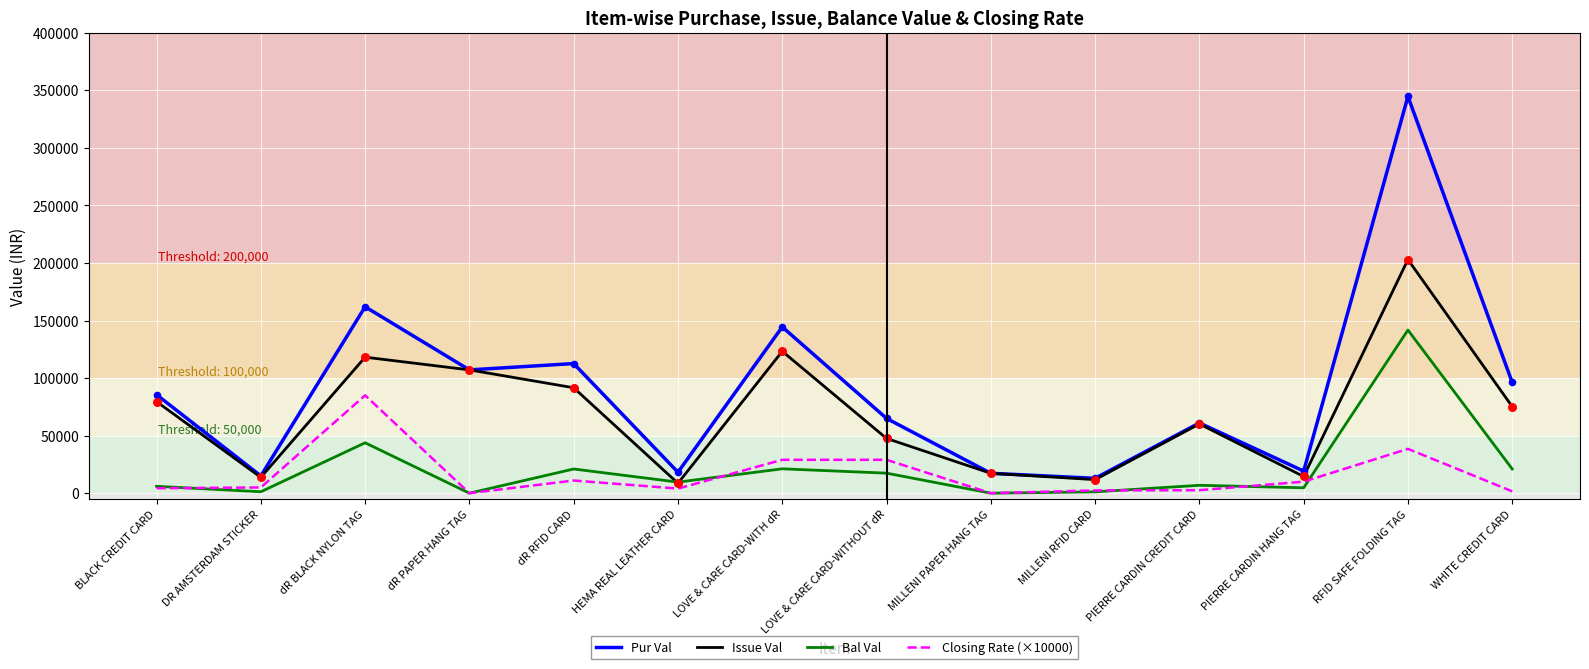

What is the total value across all series at BLACK CREDIT CARD?

175354.0